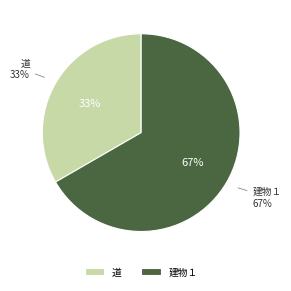

What percentage is the 建物１ slice, to the nearest percent?

67%